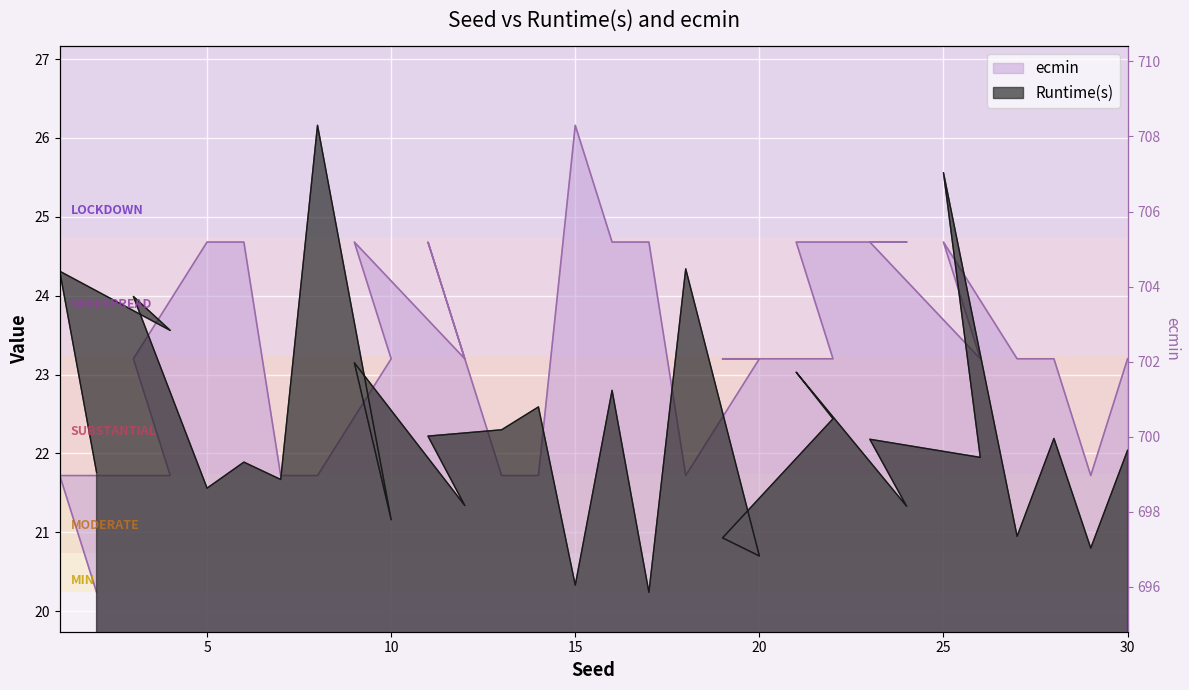

True or false: ecmin has a value of 12.5 at 24.

False